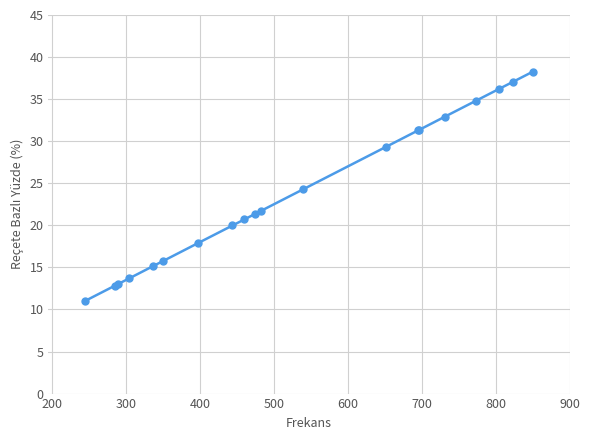

What is the value of the 1st point from the left?

11.0